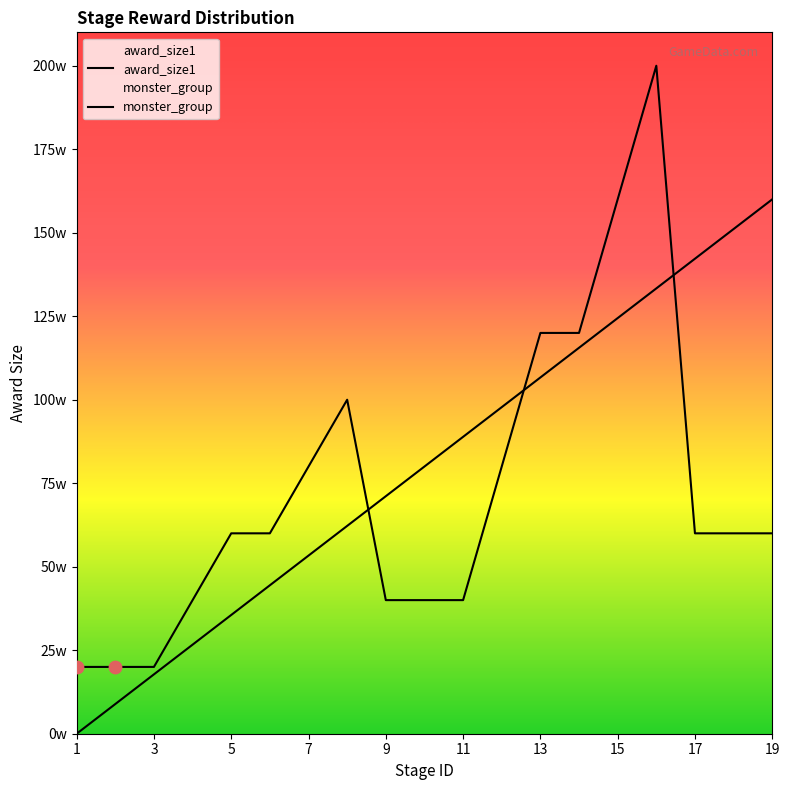

Which series has the largest total across all categories?

monster_group